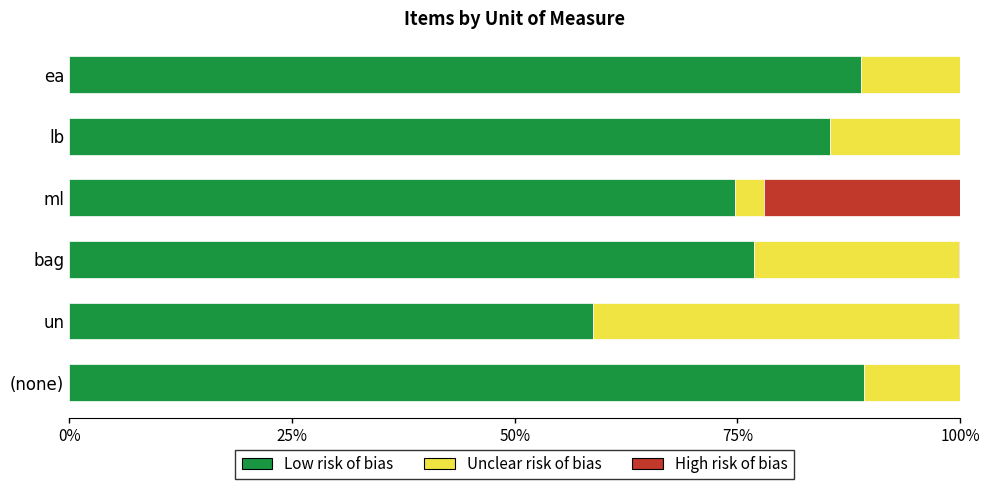

True or false: Low risk of bias has a value of 50.4 at (none).

False